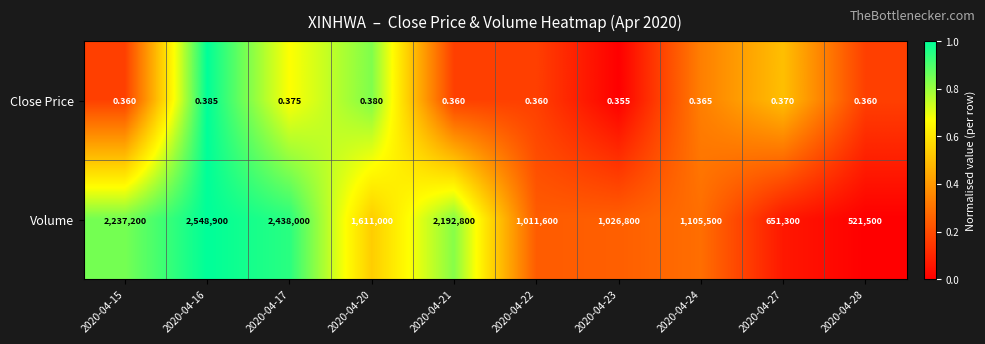

Rank the series at 2020-04-21 from highest to lowest value.

Volume, Close Price